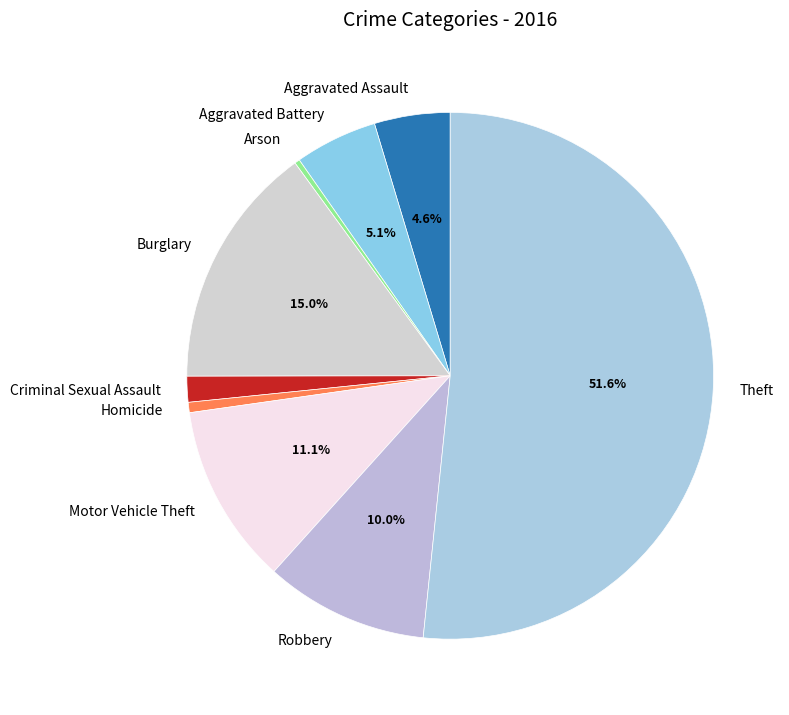

Does Theft account for over 50% of the chart?

Yes